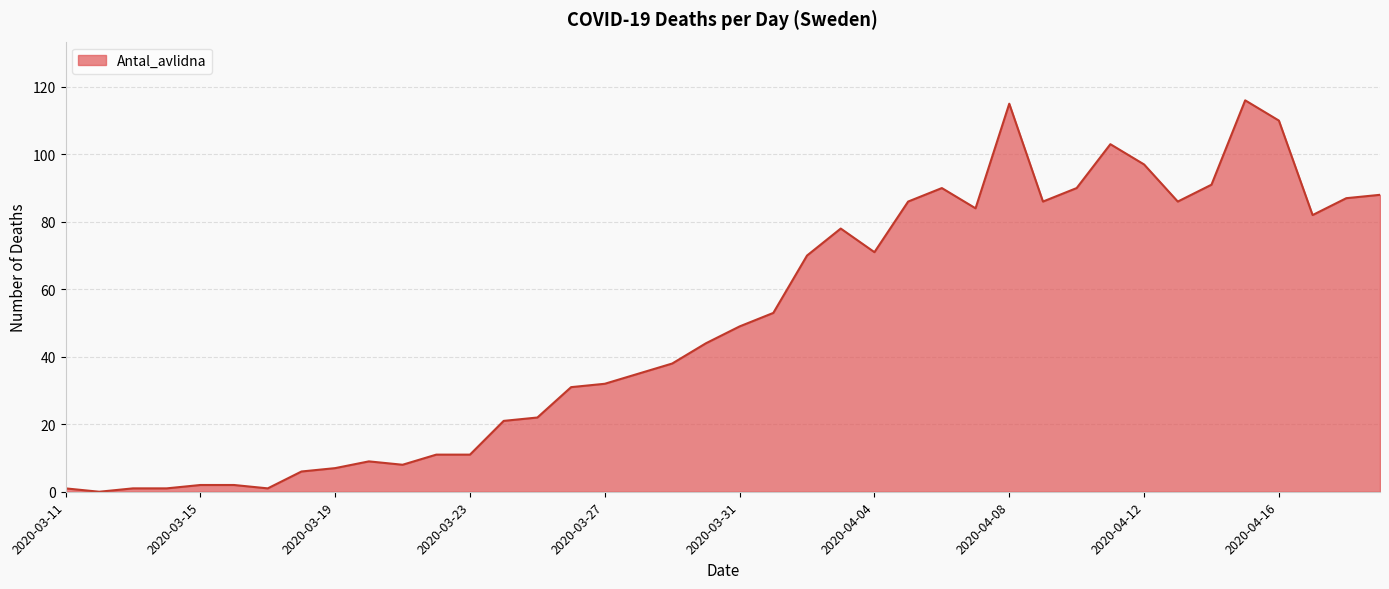

Does the chart display data point markers on the line(s)?

No